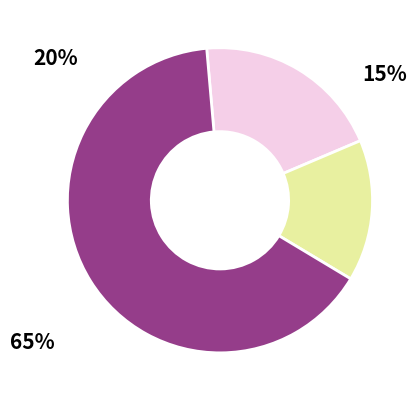

Is there any slice that represents more than half of the pie?

Yes